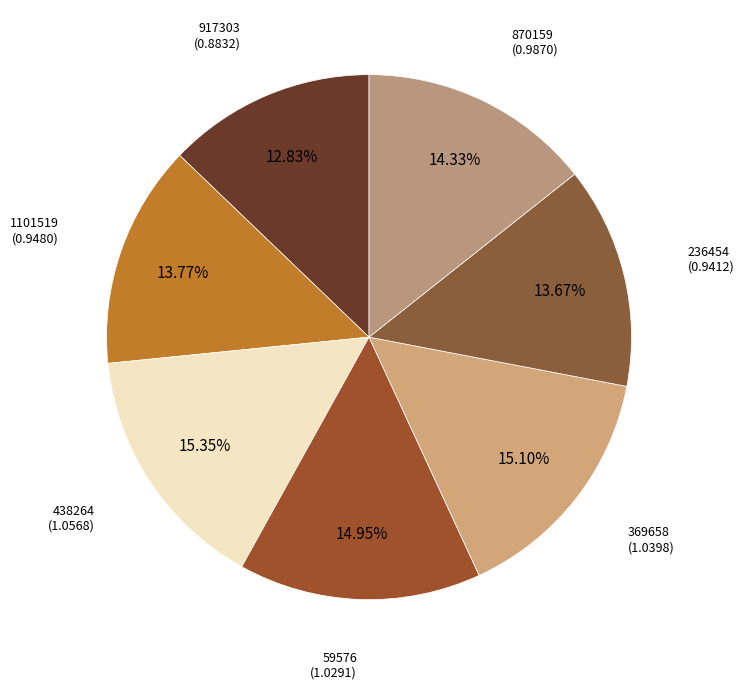

Is there any slice that represents more than half of the pie?

No